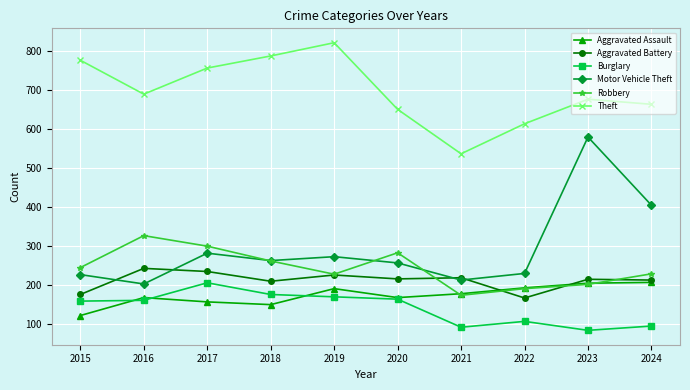

Where is Motor Vehicle Theft nearest to the value 391?

2024